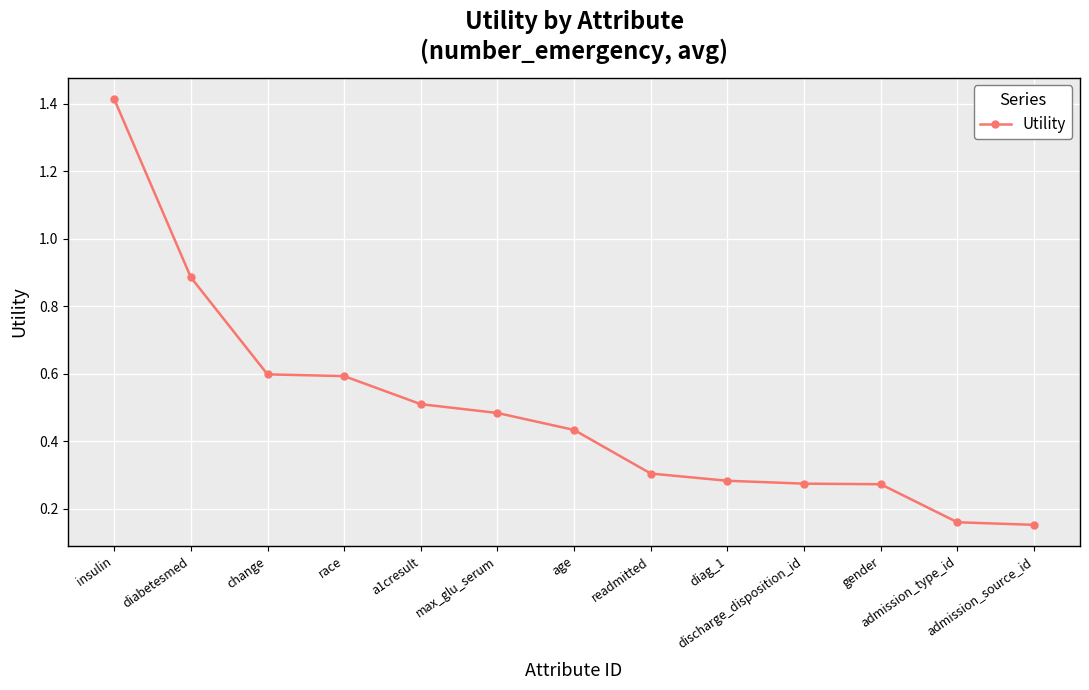

What is the difference between the maximum and minimum values?

1.3